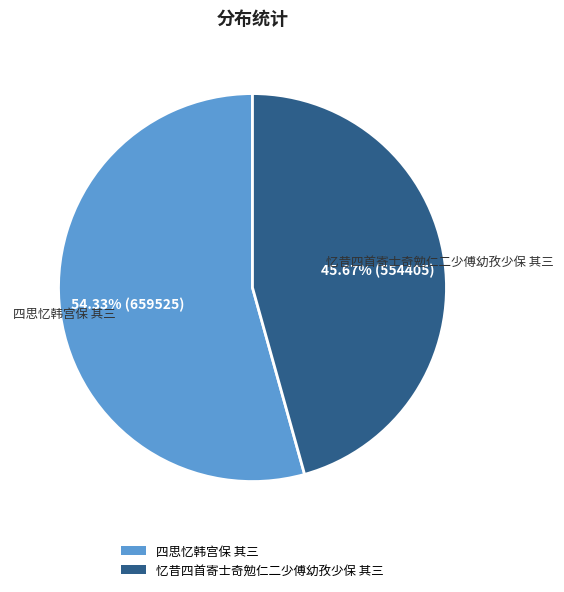

Which slice is the smallest?

忆昔四首寄士奇勉仁二少傅幼孜少保 其三